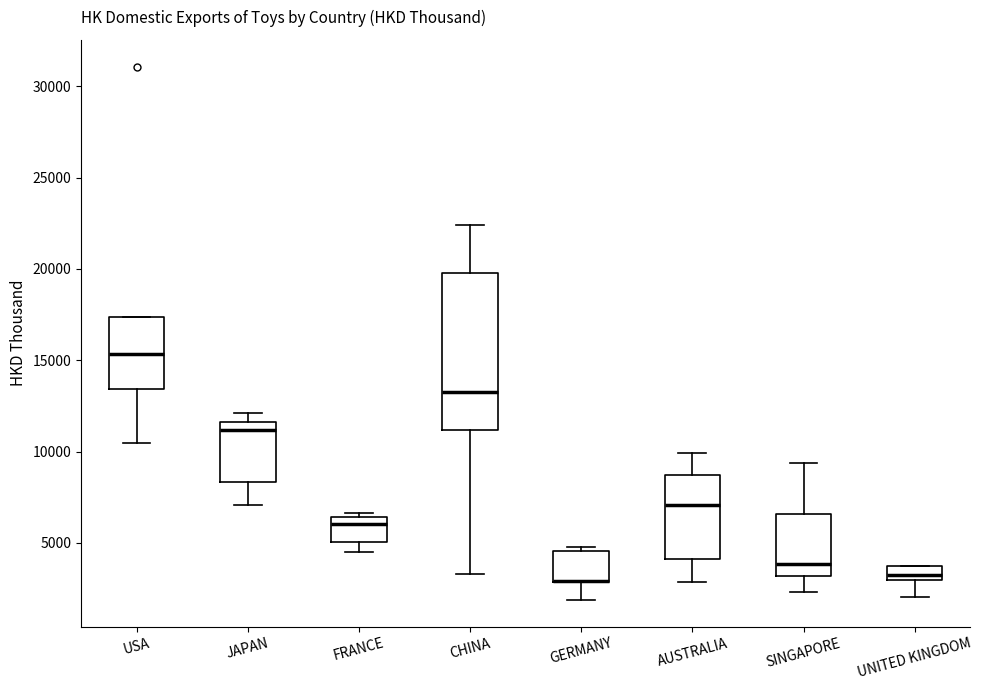

Which box is the tallest, from its lower edge to its upper edge?

CHINA